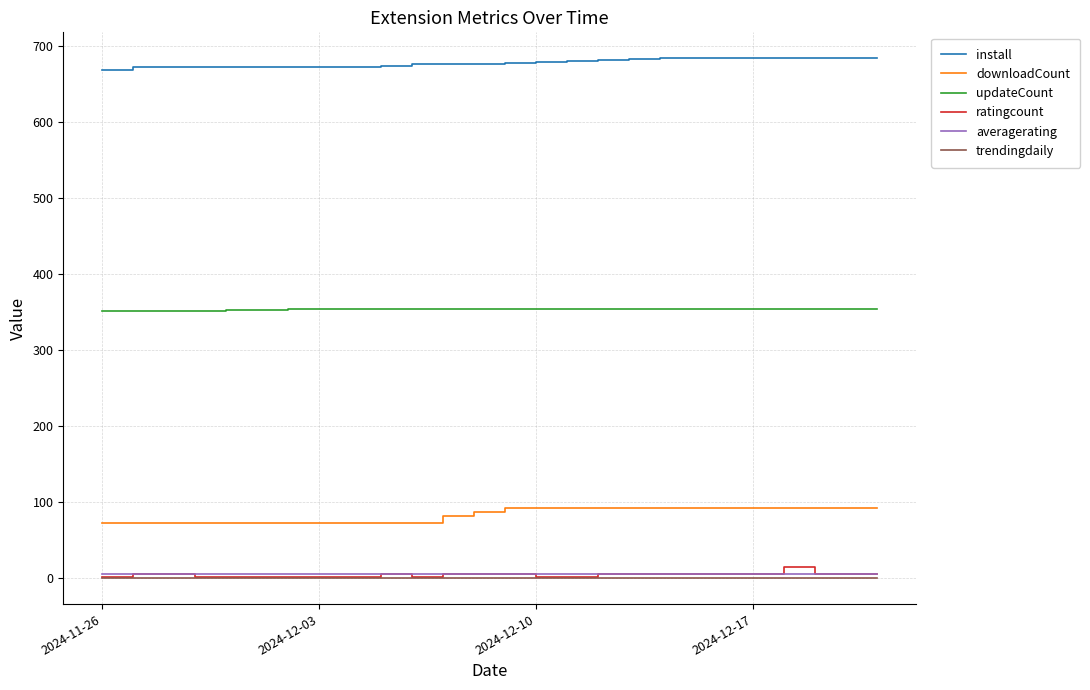

What is the greatest value displayed?

684.0